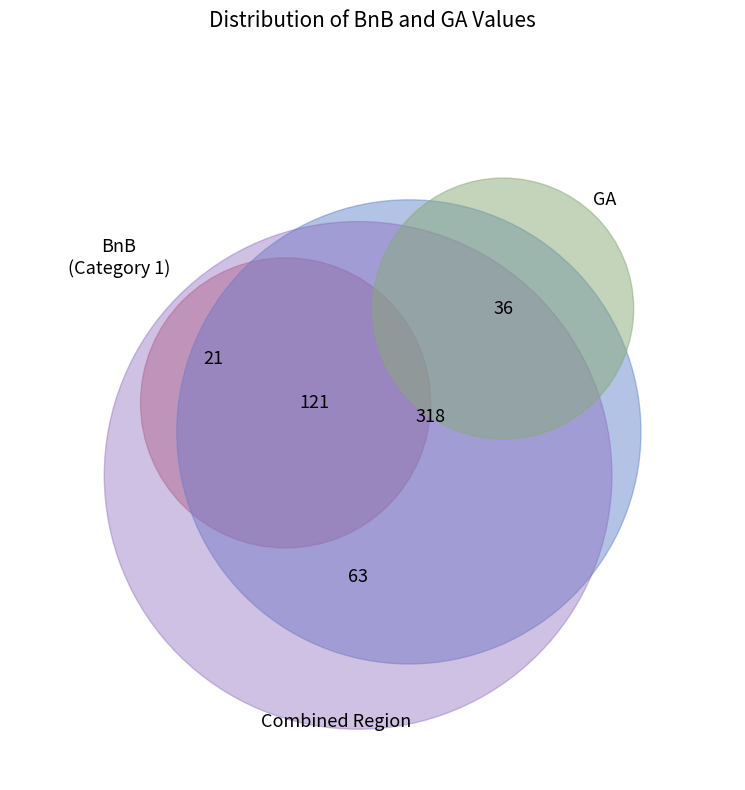

Does any single category account for the majority?

Yes